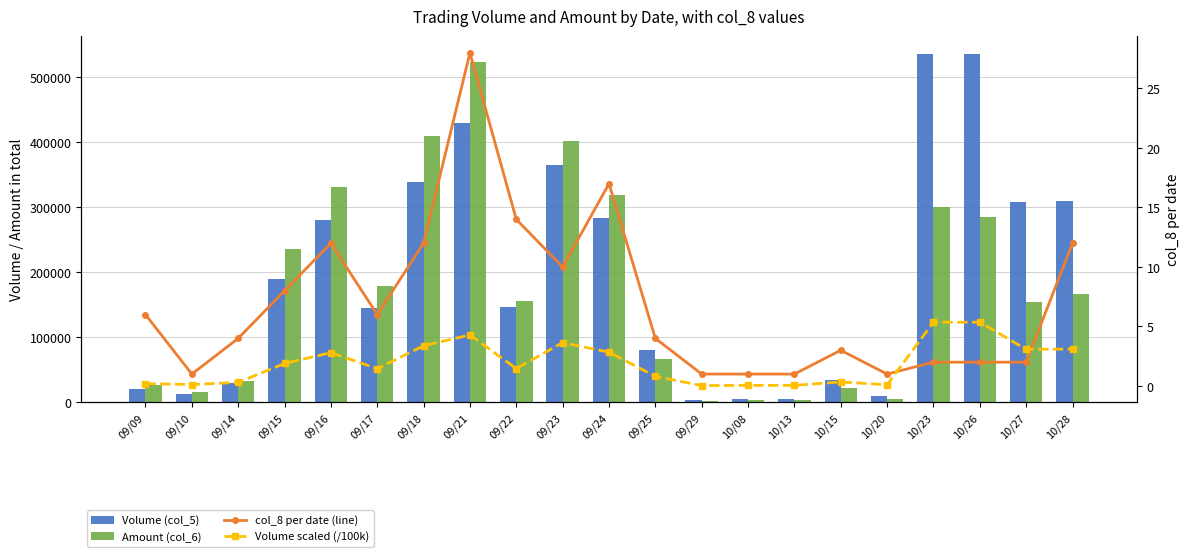

What position from the left is 09/15?

4